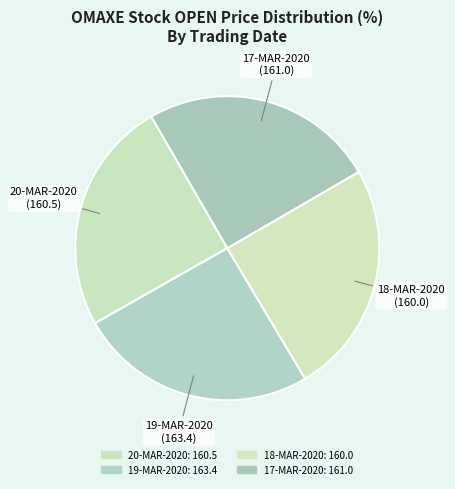

How many slices are in this pie chart?

4